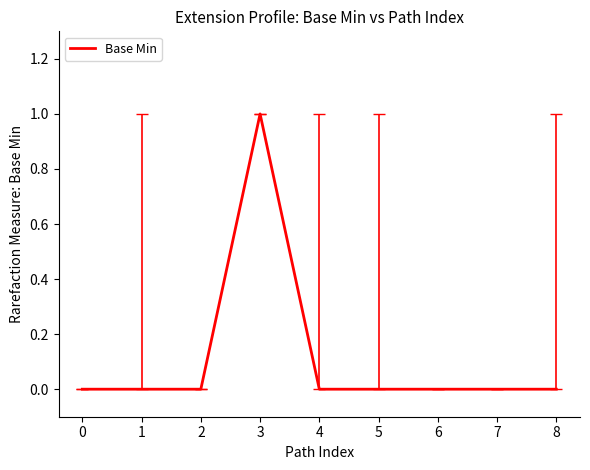

Which category has the highest value across all series?

3